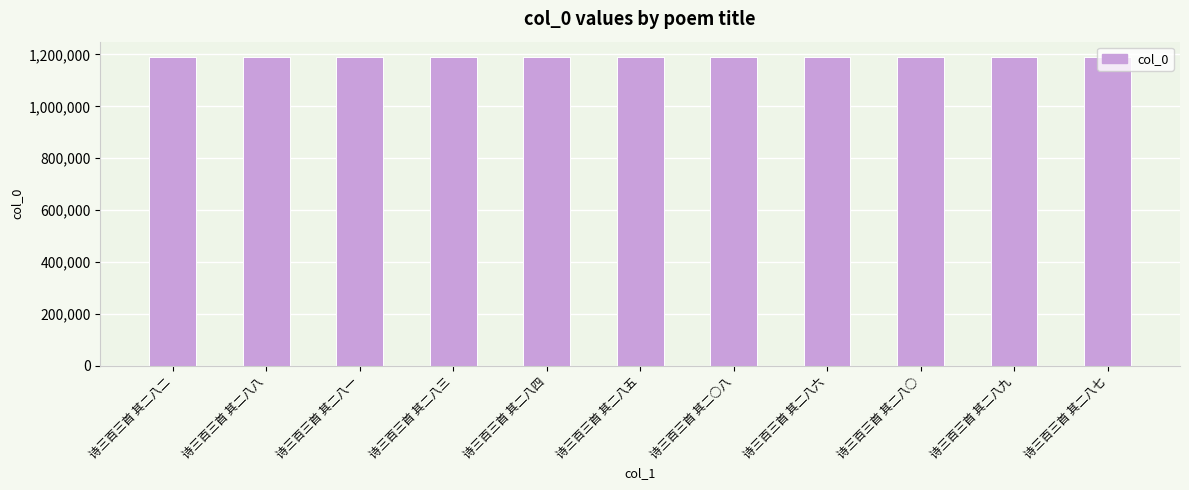

Are the bars horizontal?

No